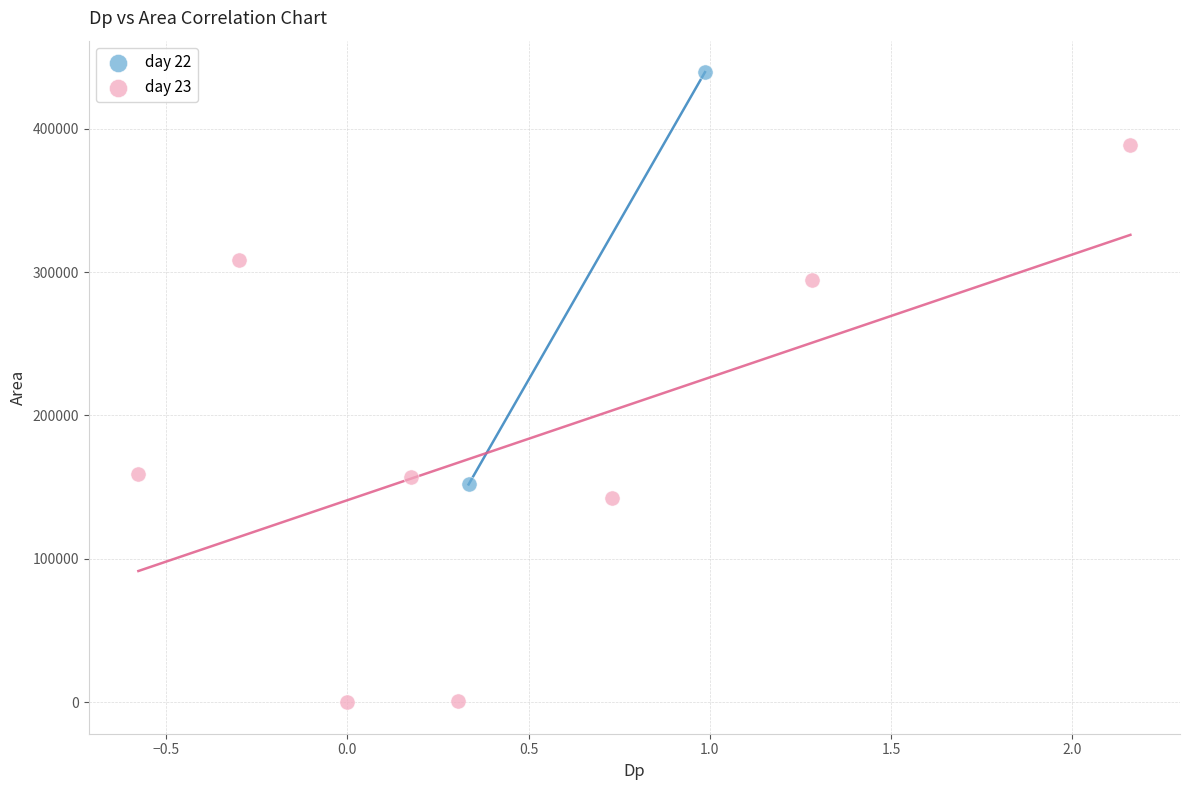

What are all the series names shown in the legend?

day 22, day 23